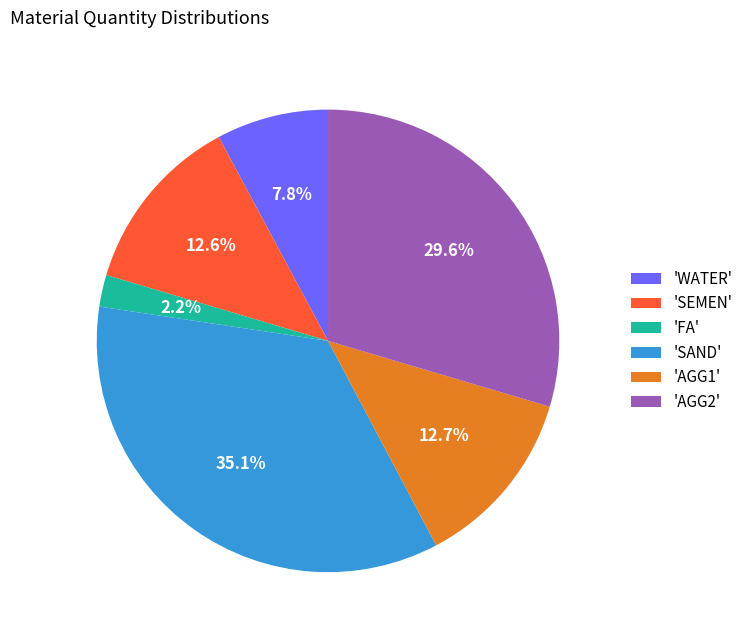

Which category has the biggest portion of the pie?

'SAND'